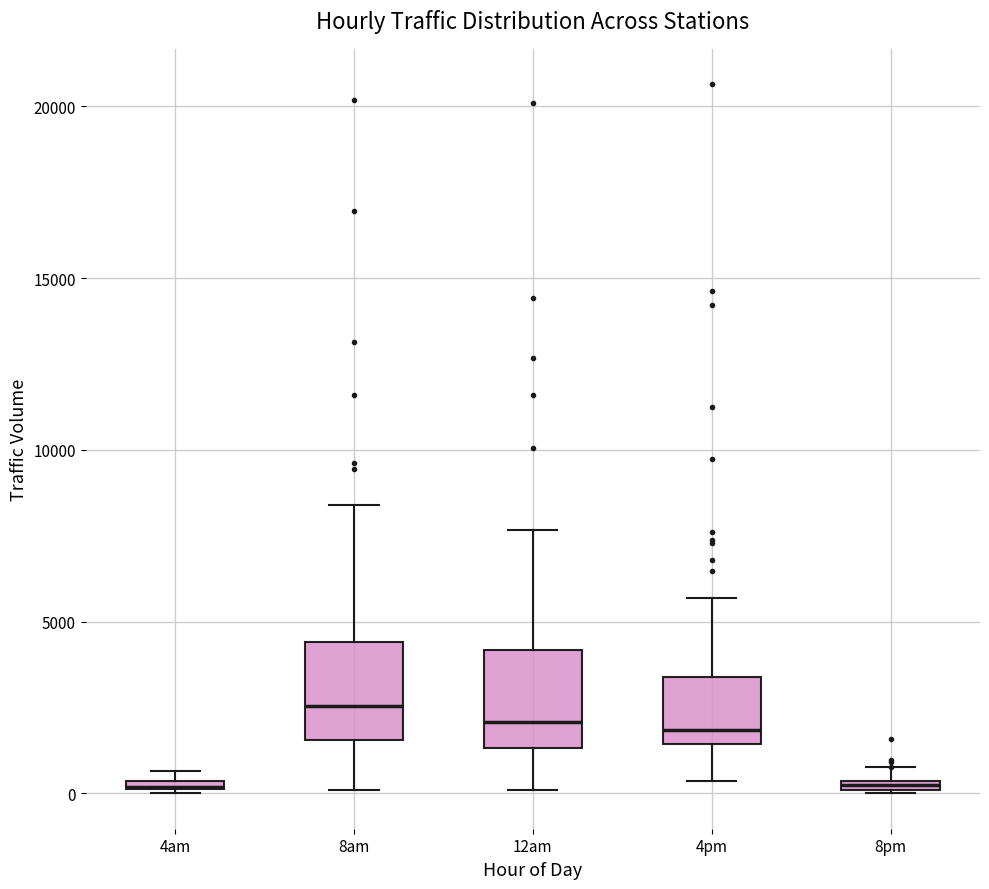

Where is the lower edge of the box for 4am on the y-axis? The values are not printed on the chart, so give them approximately, as read against the axis.

0